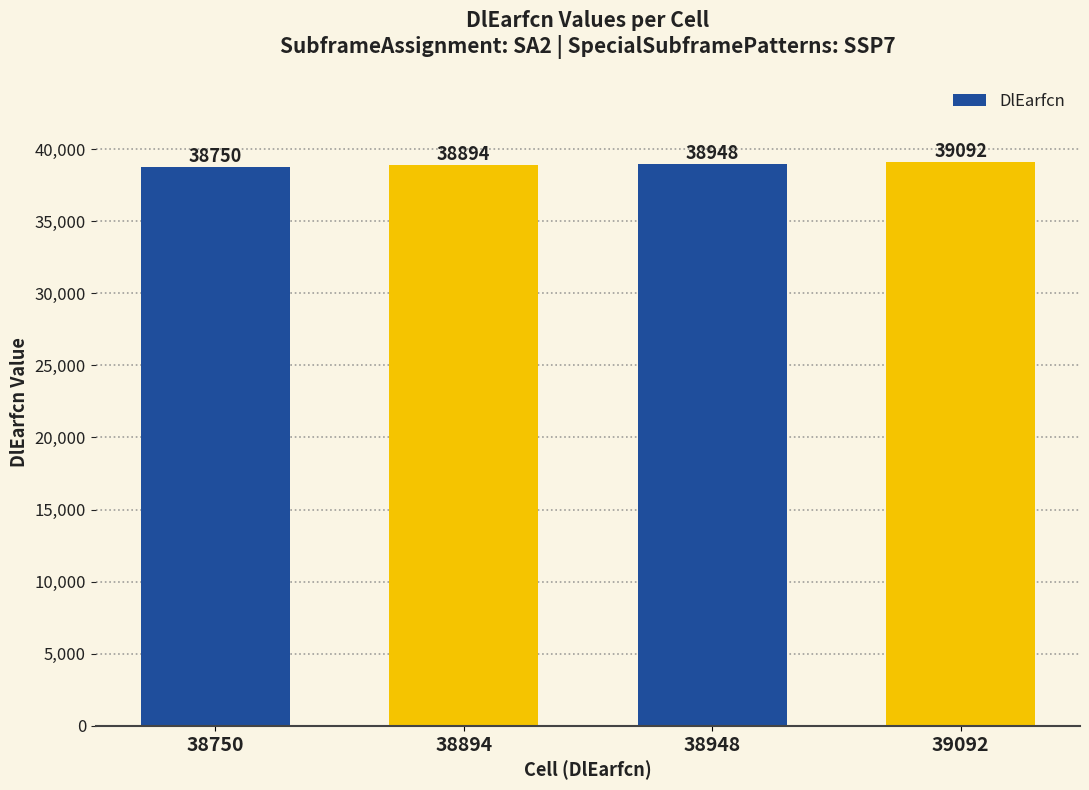

Is it true that the value at 38894 is 38894?

True